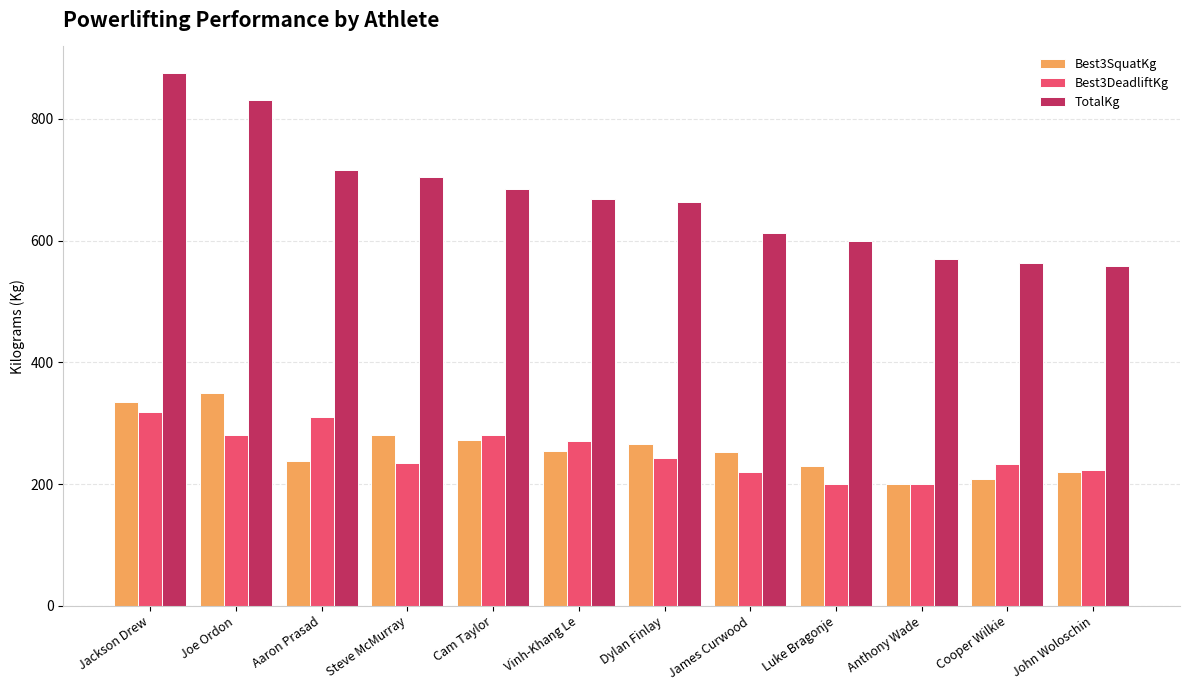

Between Jackson Drew and Aaron Prasad, which series saw the biggest shift?

TotalKg